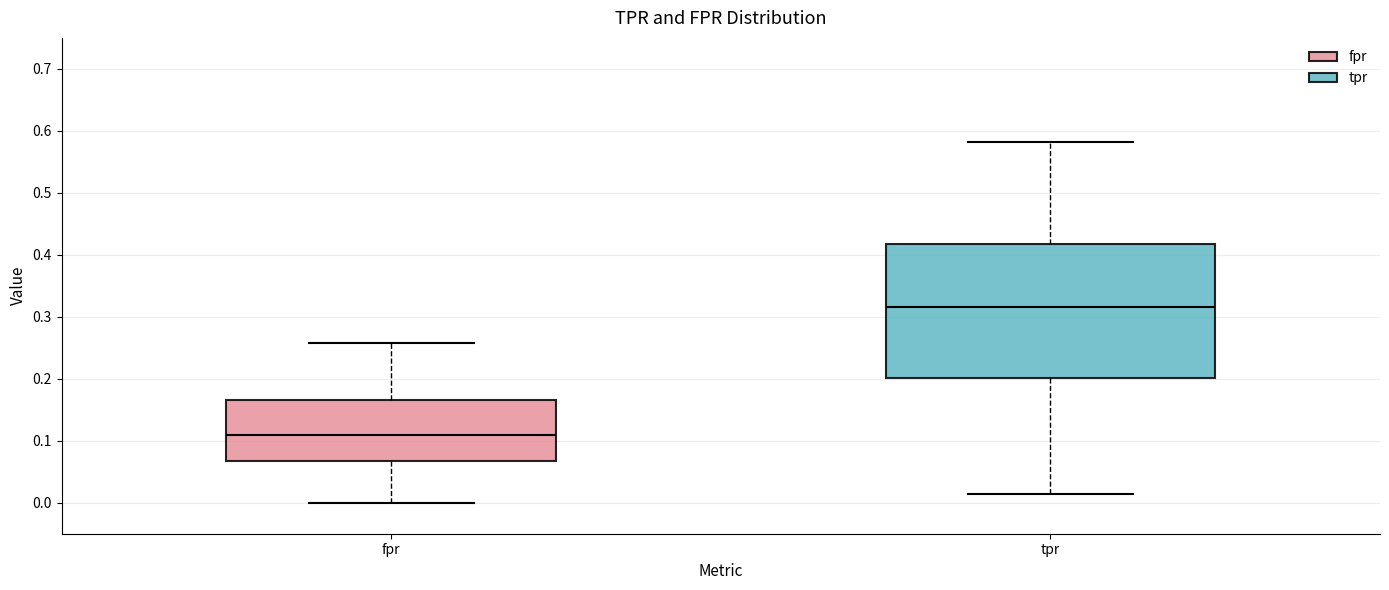

Comparing the boxes themselves (not the whiskers), which one is the tallest?

tpr